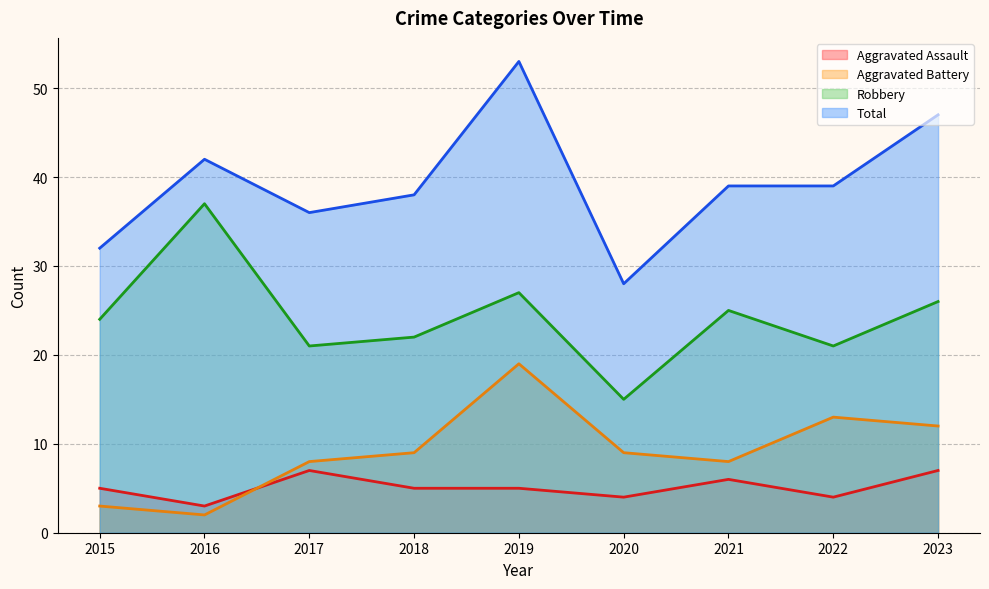

What is the difference between the Total values at 2016 and 2015?

10